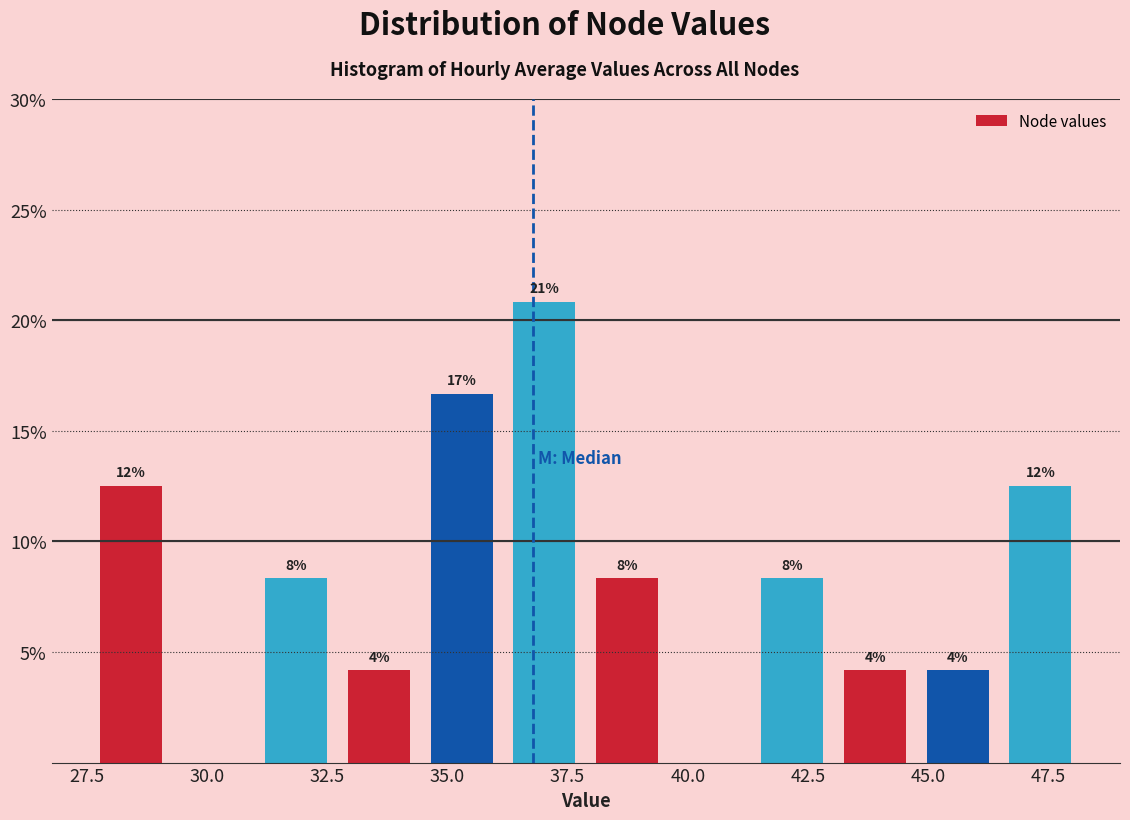

Around what value on the x-axis is the tallest bar? Give the approximate position of its centre, as read against the axis.

37.0